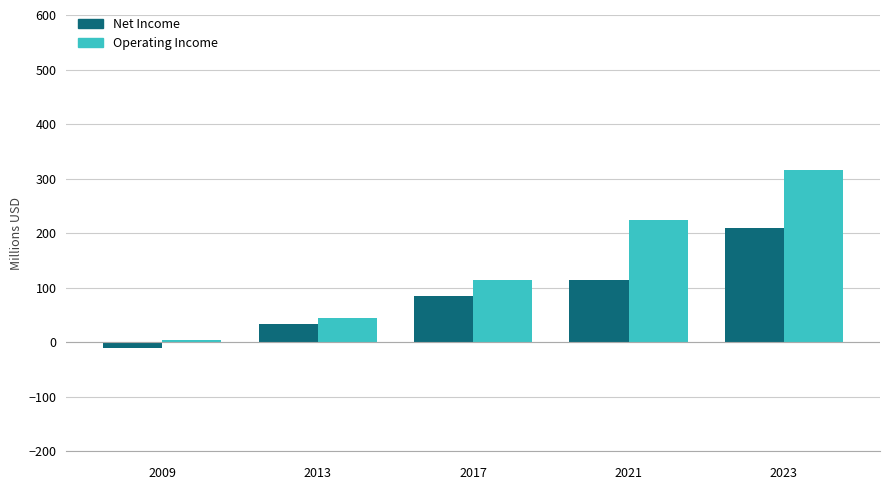

What is the spread (max minus min) of values at 2021?

109.3